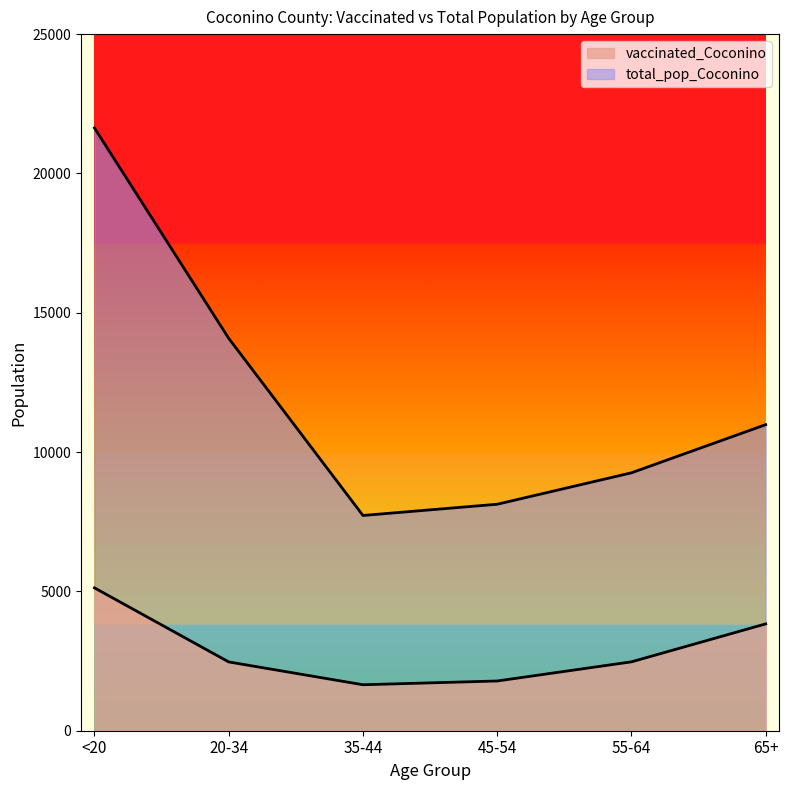

True or false: vaccinated_Coconino and total_pop_Coconino intersect in this chart.

False